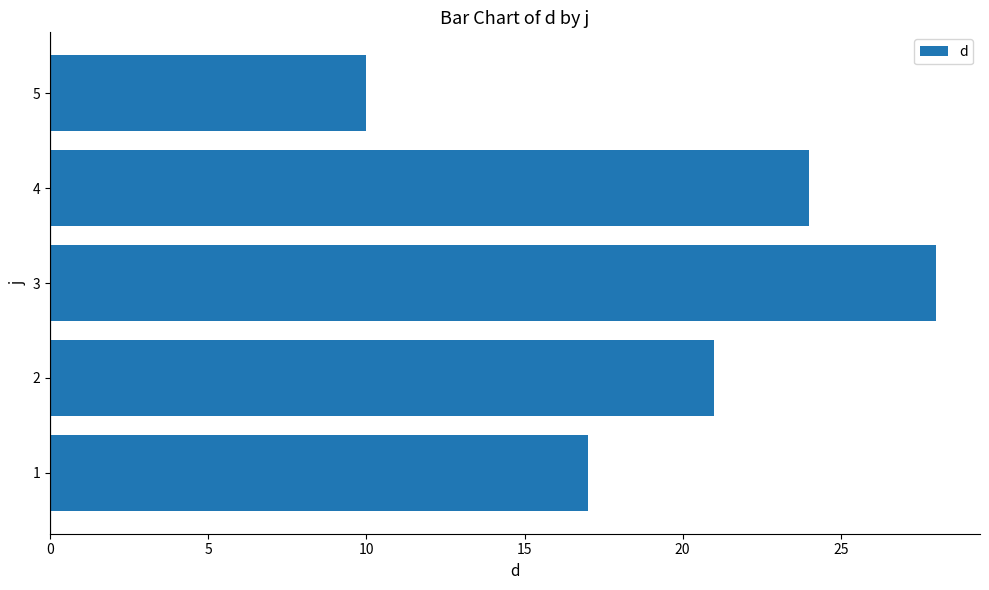

List the labels in order of value, smallest first.

5, 1, 2, 4, 3